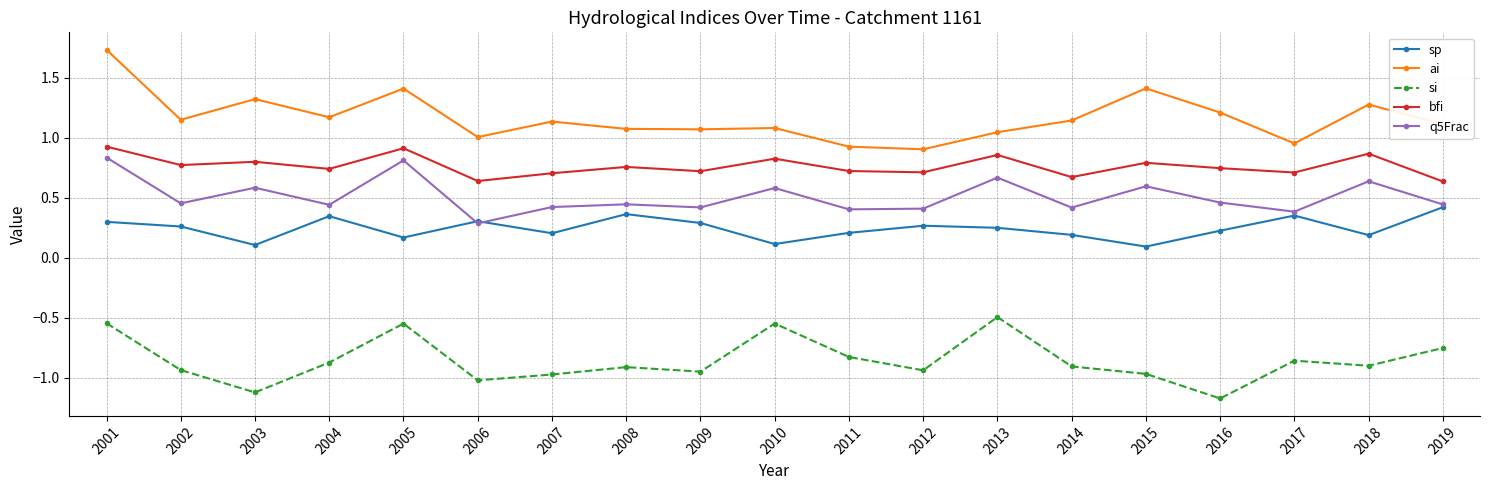

True or false: ai and si cross at least once.

False